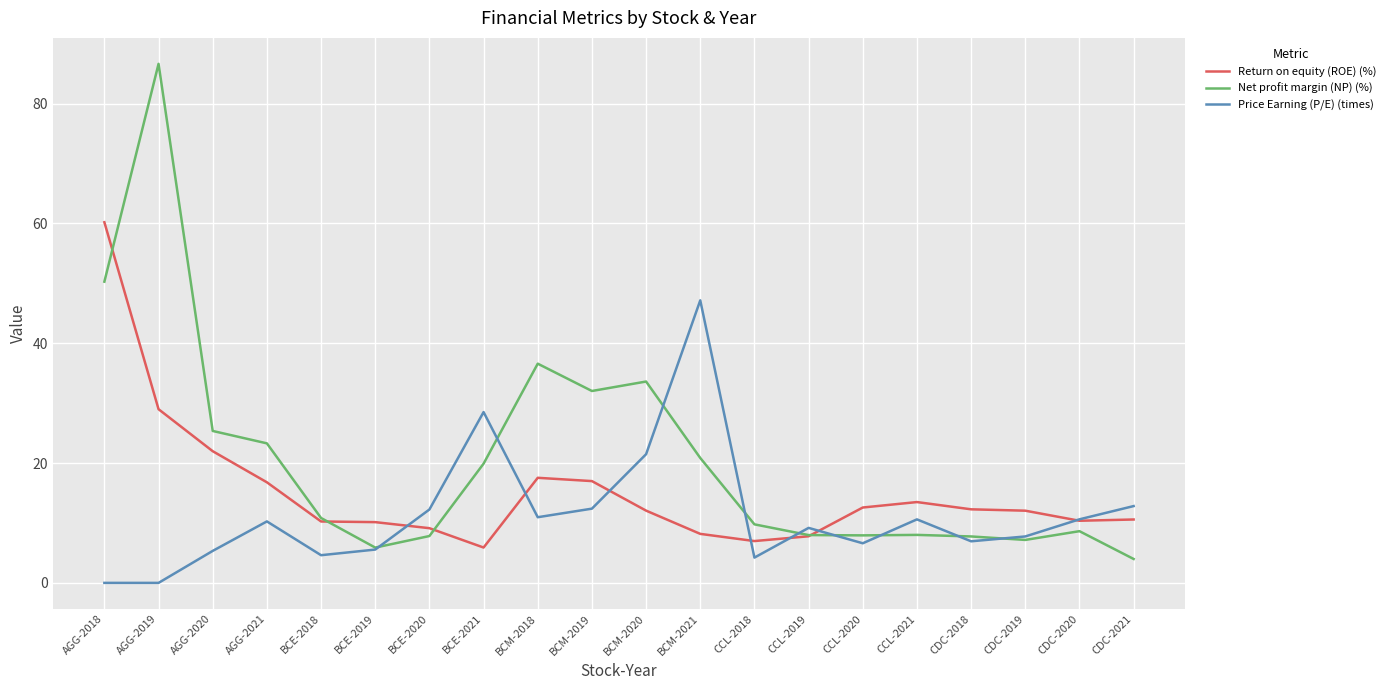

Where does the Price Earning (P/E) (times) series first go above 10?

AGG-2021